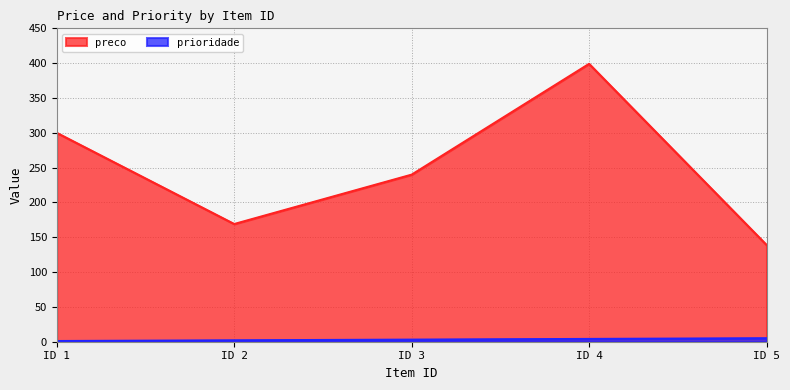

True or false: prioridade and preco cross at least once.

False